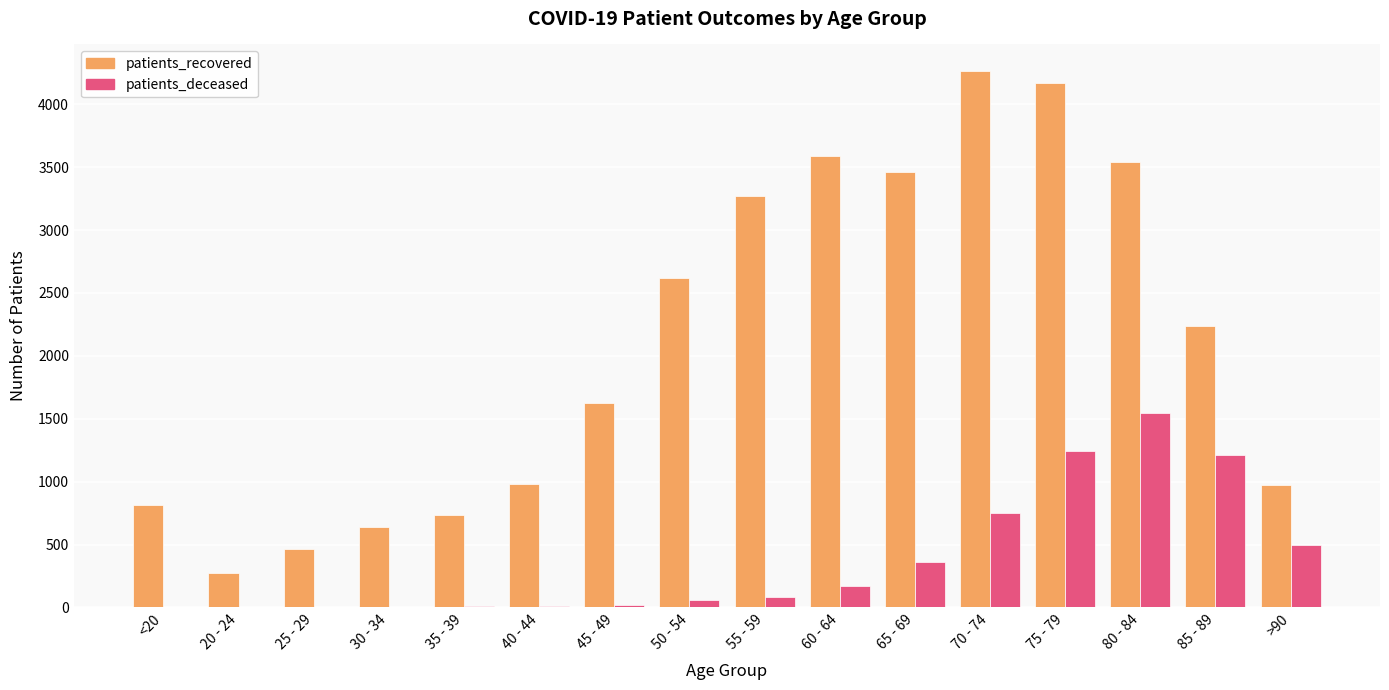

Which series changed the most between 55 - 59 and >90?

patients_recovered